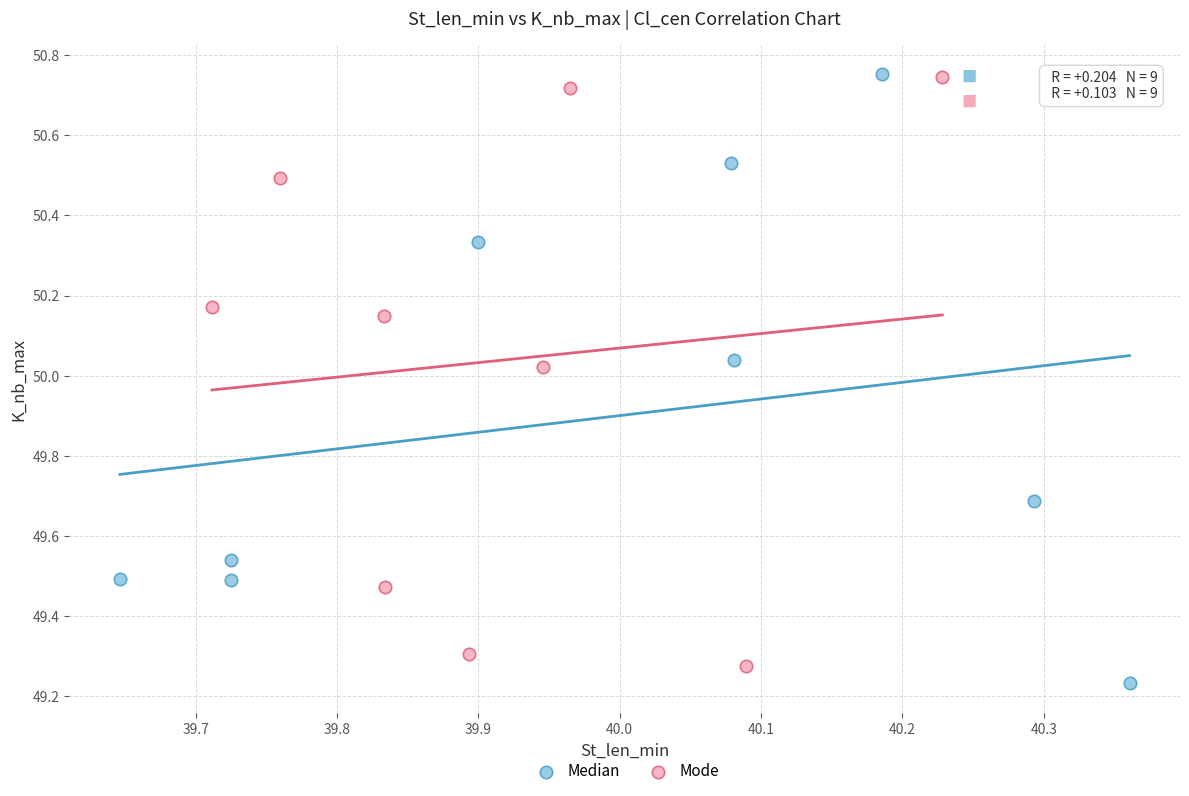

What are all the series names shown in the legend?

Median, Mode